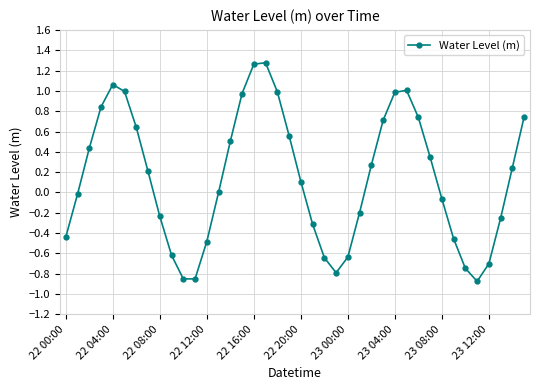

What is the difference between the second highest and minimum values?

2.1